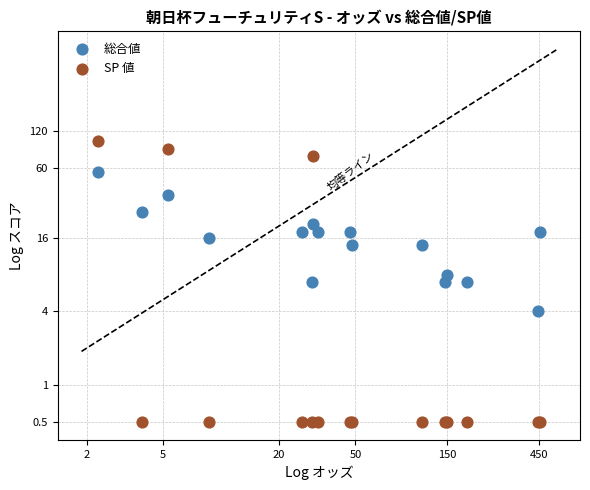

Which series reaches the minimum Y coordinate?

SP 値